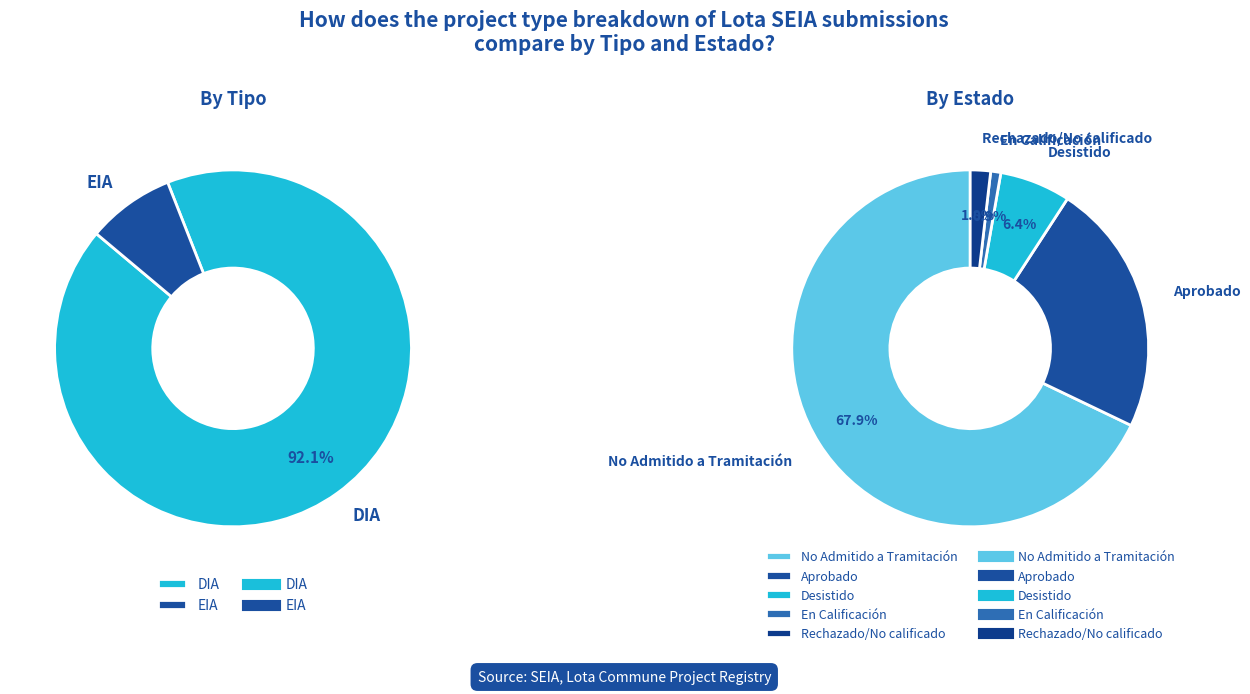

To the nearest percent, what is the combined percentage of EIA and DIA?

100%